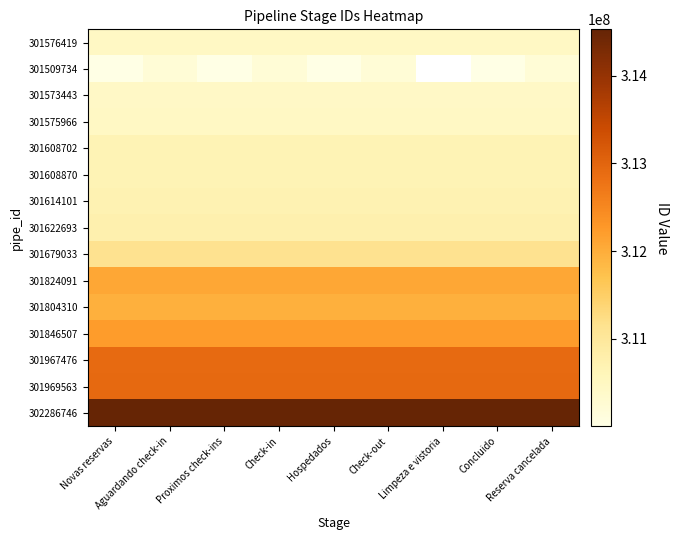

What is the total value across all series at Concluido?

4671862915.0